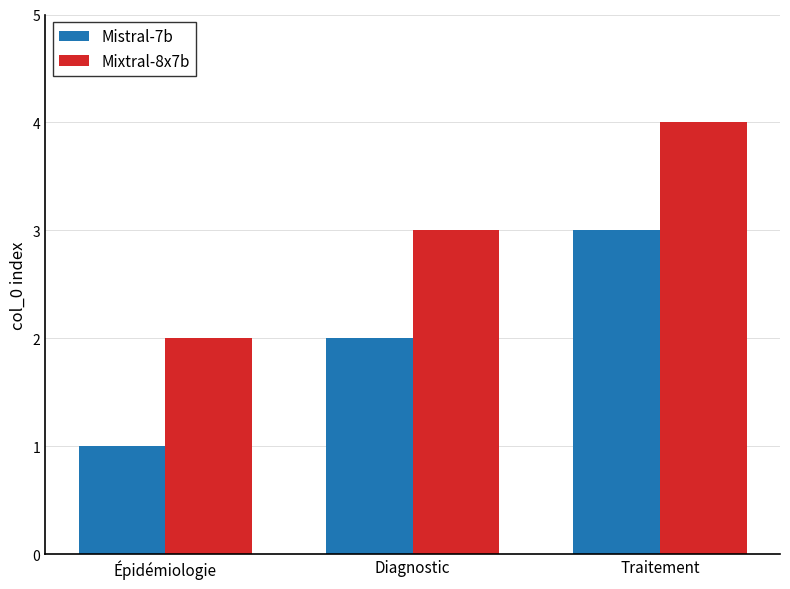

The Mistral-7b series shows 1 at Épidémiologie. True or false?

True